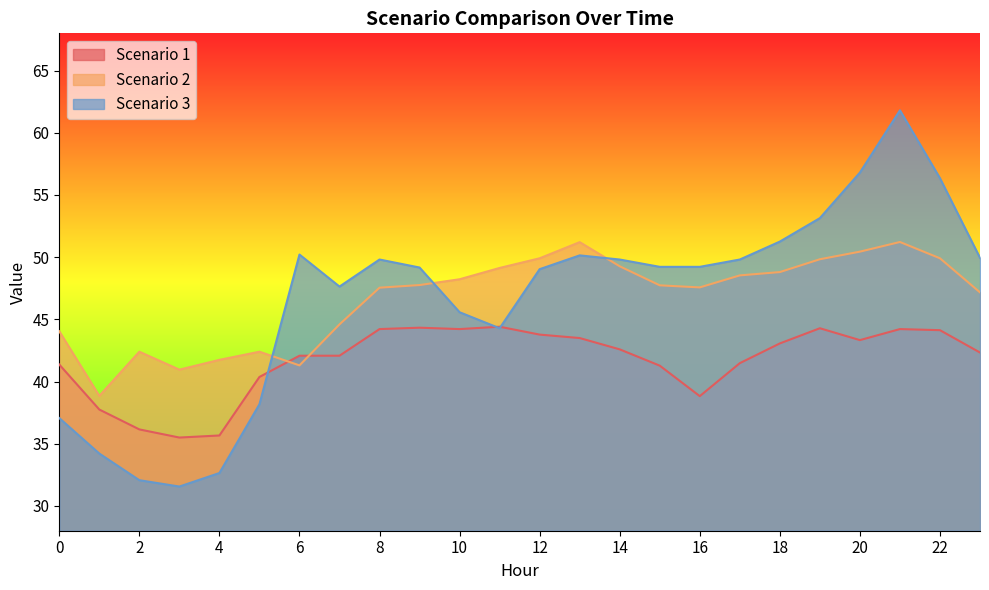

Where does the Scenario 1 series first go above 42?

6